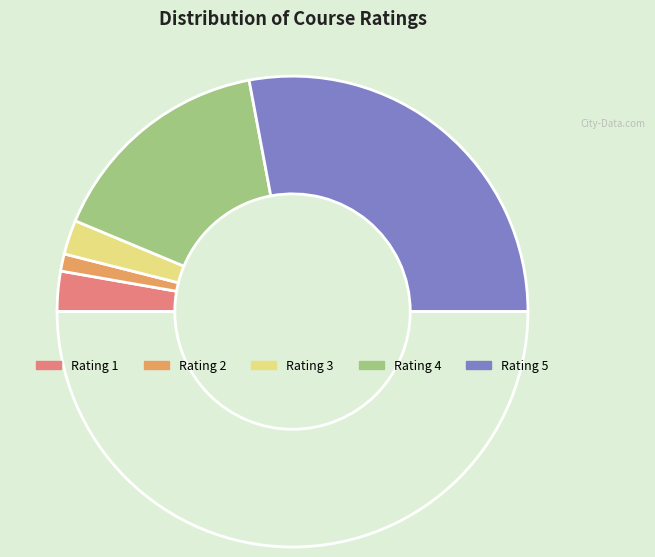

How many segments does this pie chart have?

6